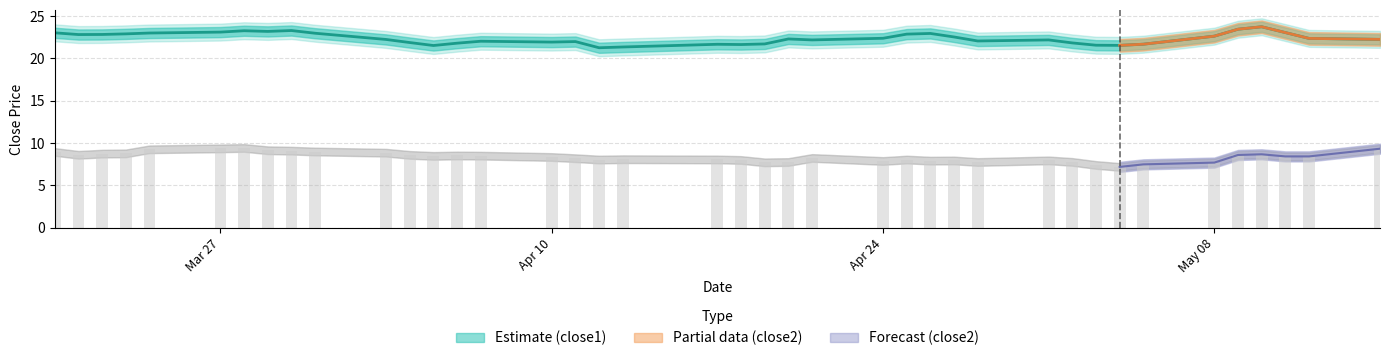

What is the value of the close1 bar at the 2nd from the left?

22.8